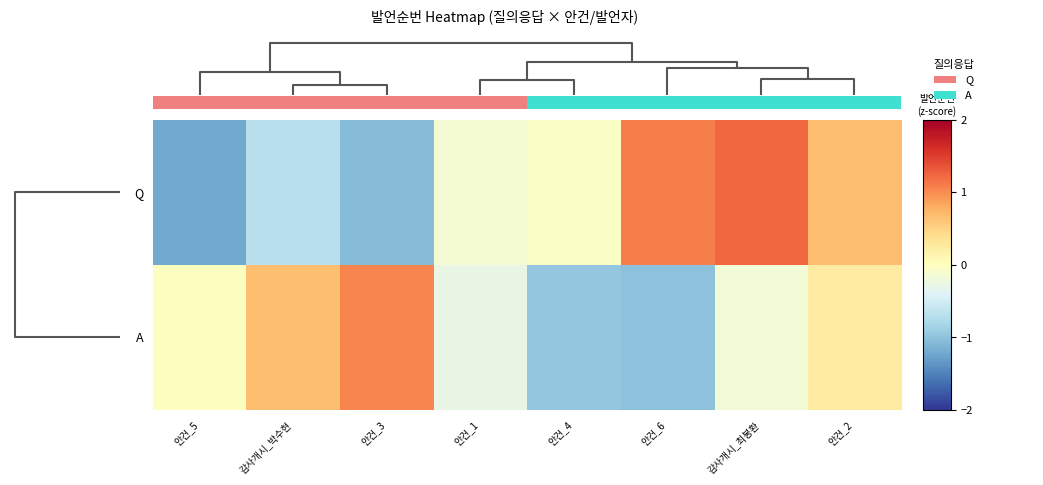

What is the difference between the maximum and minimum values in the Q series?

2.4